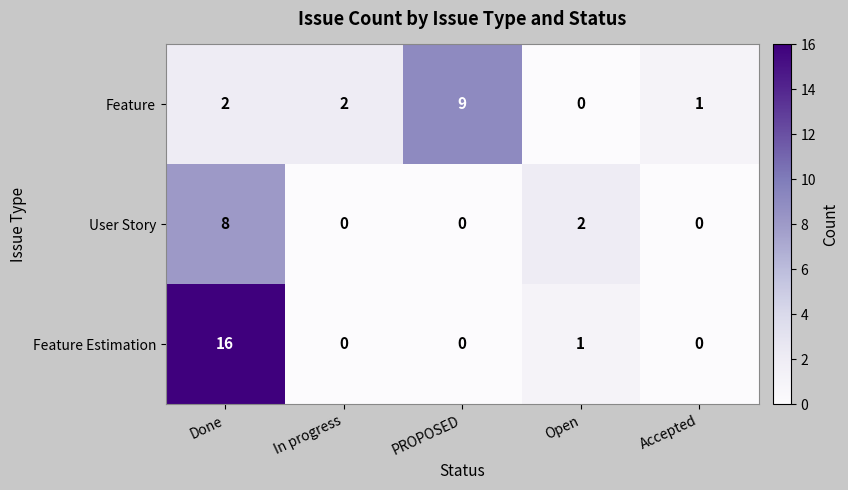

At which label does Feature reach its peak?

PROPOSED